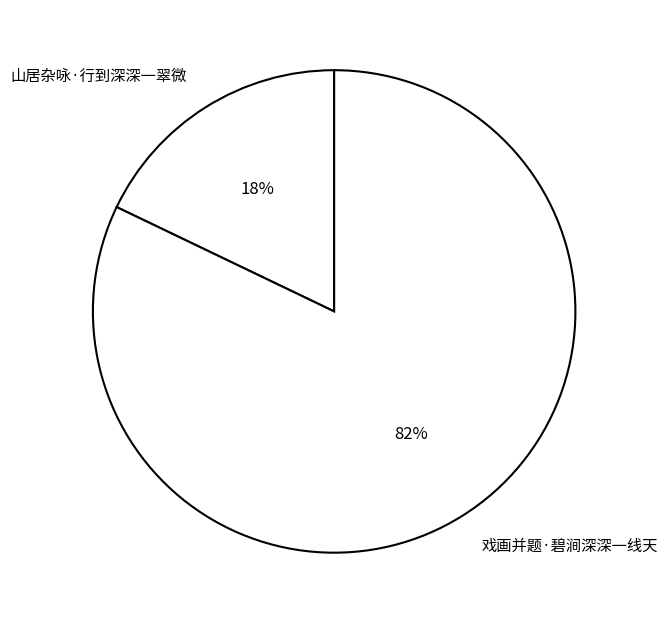

Approximately how many times larger is the value at 戏画并题·碧涧深深一线天 compared to 山居杂咏·行到深深一翠微?

4.6